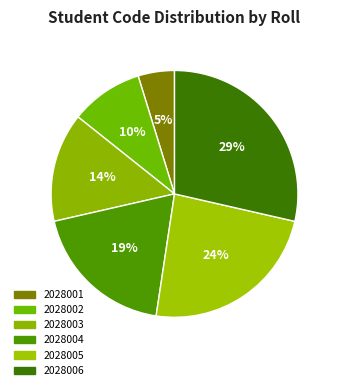

How many slices are in this pie chart?

6